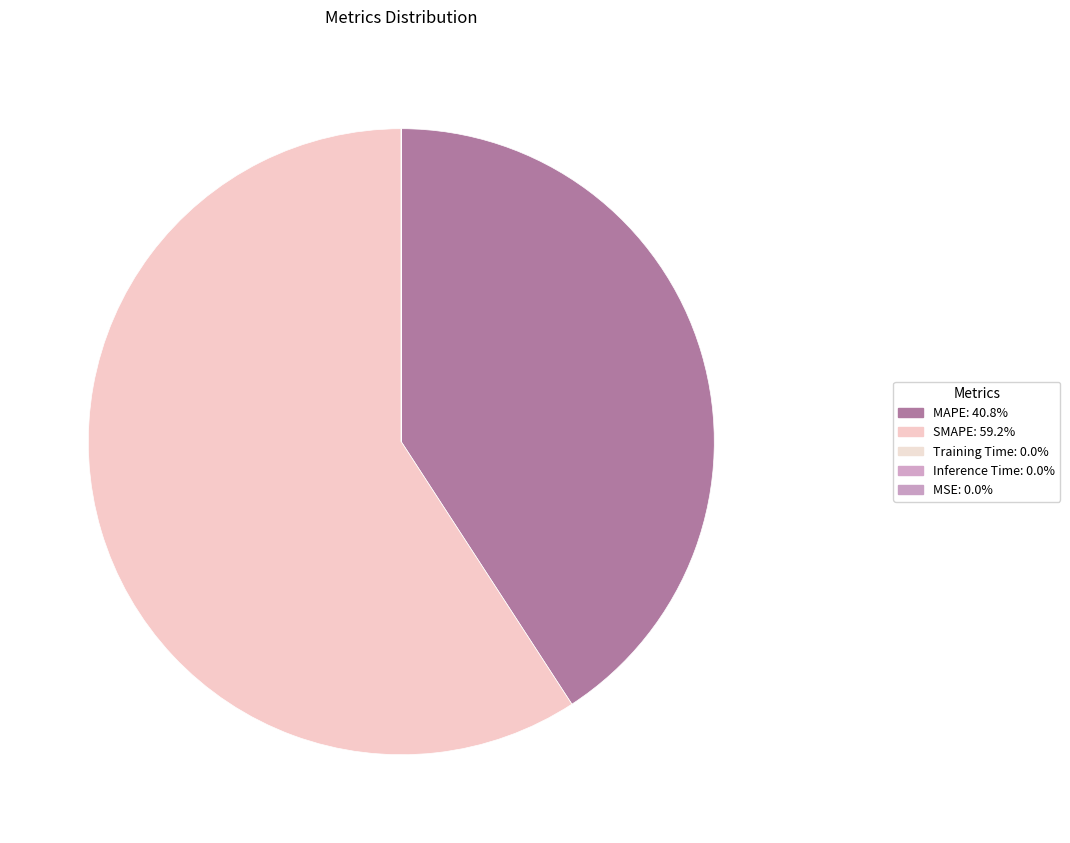

Is it true that SMAPE is 52% of the pie?

False